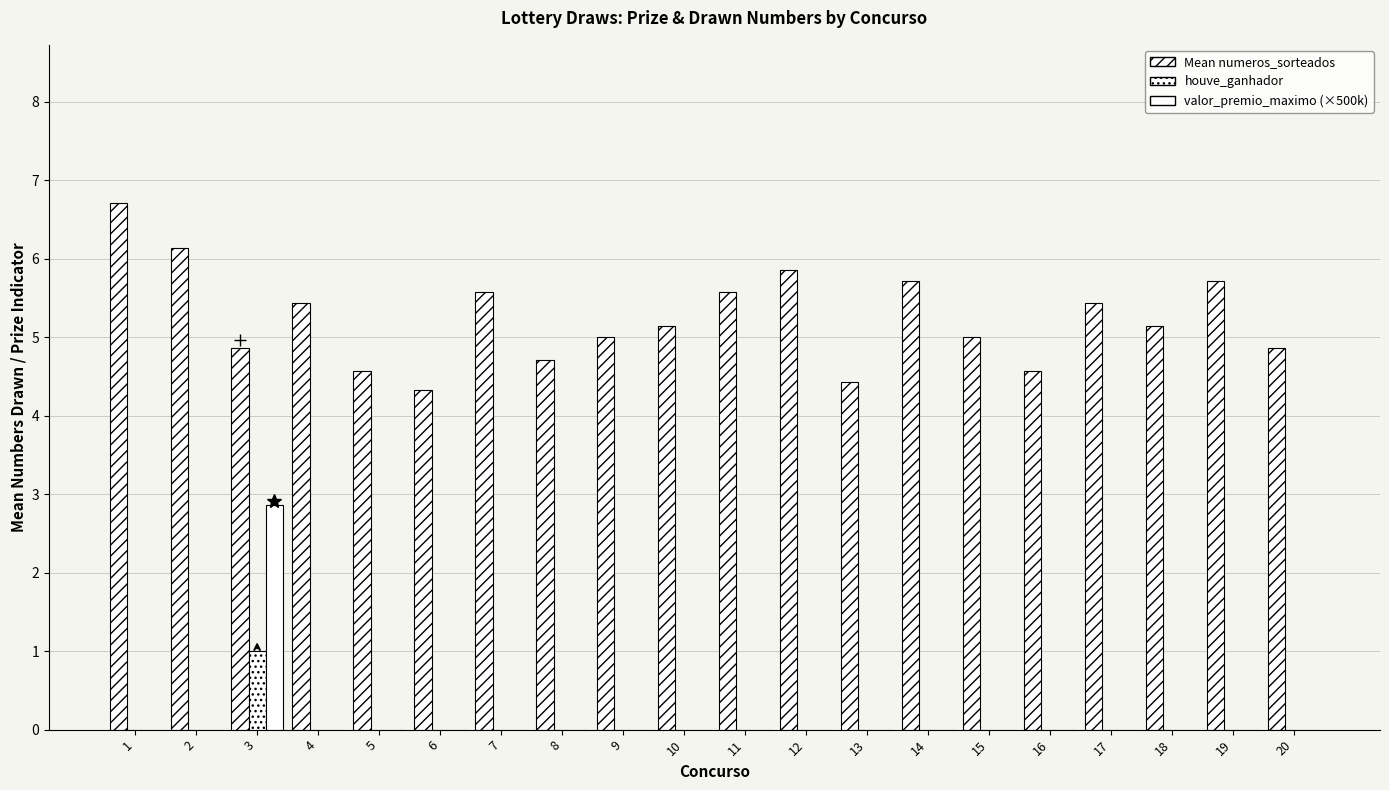

How many groups of bars are there?

20